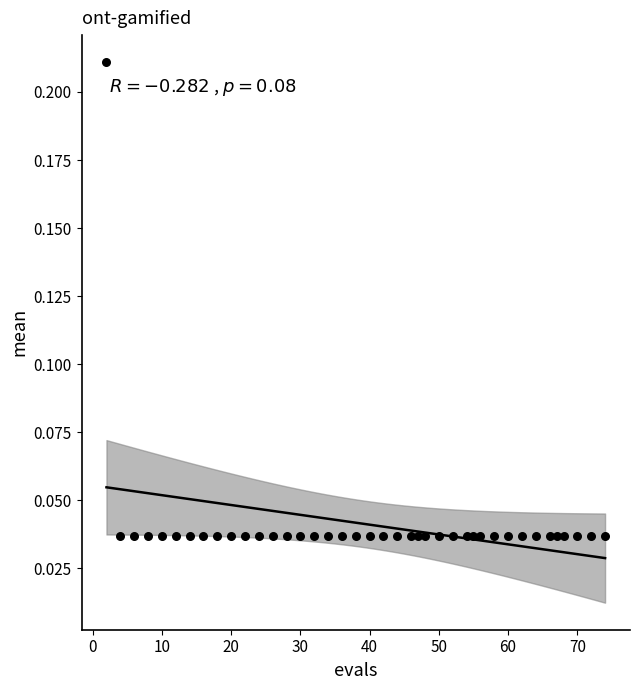

How many points are shown in the scatter plot?

40